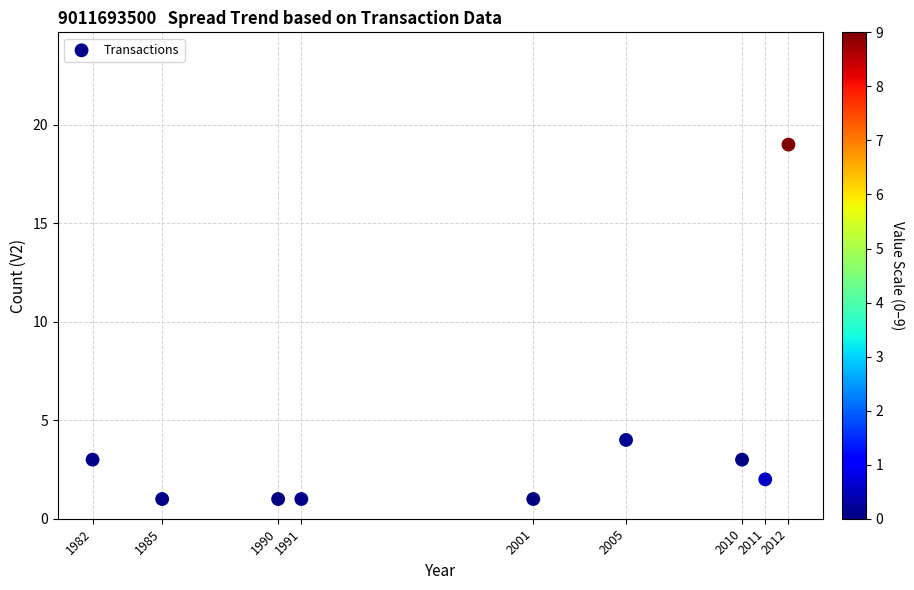

What is the range of X values (max minus min)?

30